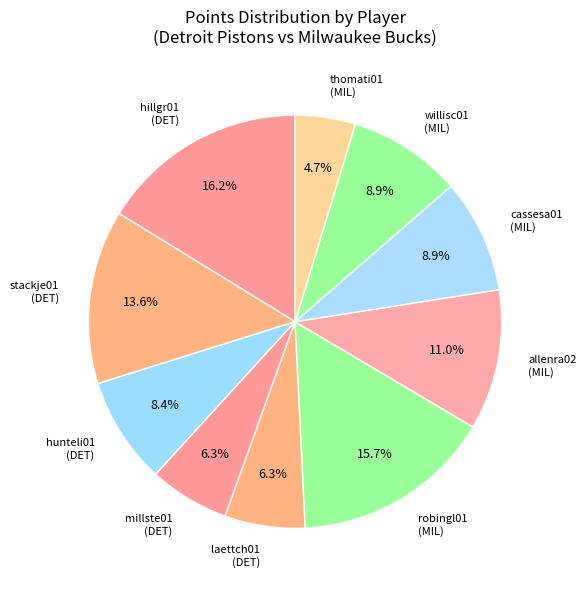

To the nearest percent, what is the difference between the largest and smallest slice percentages?

12%